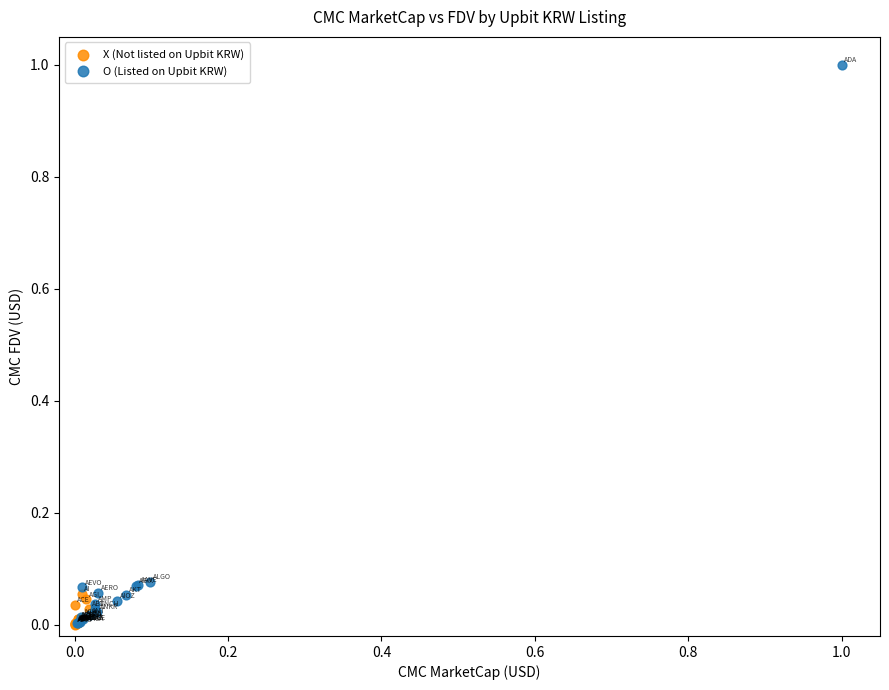

Which series reaches the maximum Y coordinate?

O (Listed on Upbit KRW)